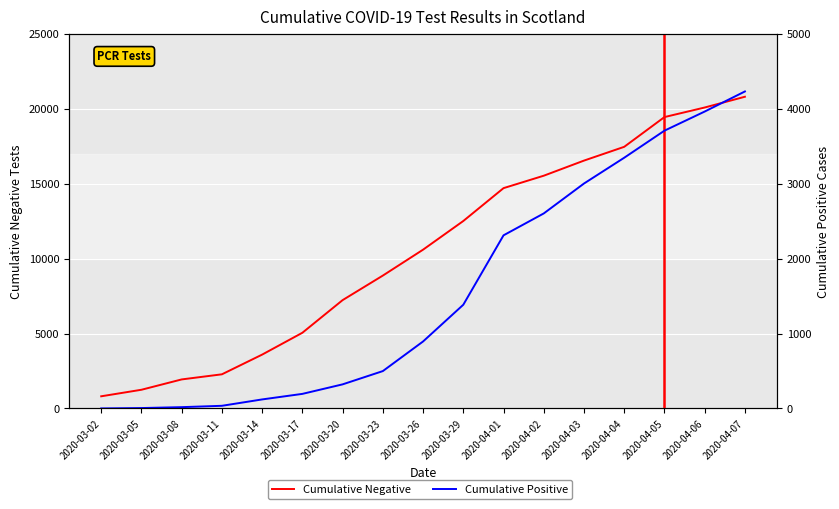

Count the number of data series in this chart.

2